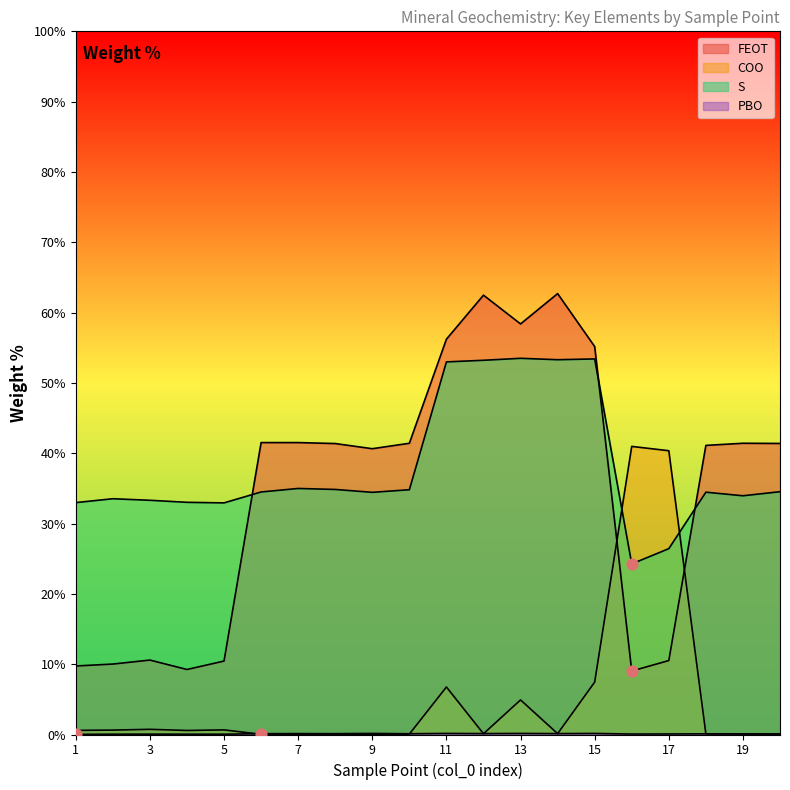

At which category is the sum across all series the highest?

13